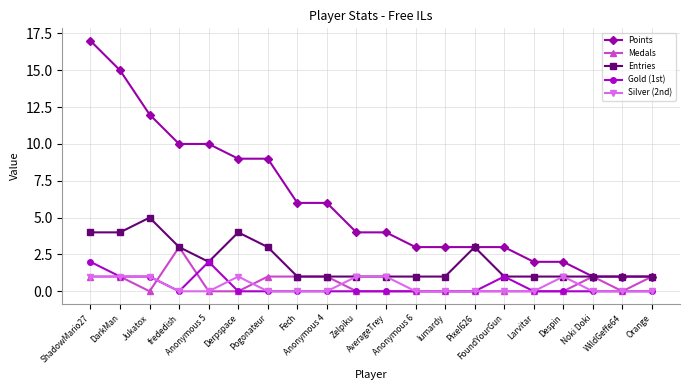

The Silver (2nd) series shows 0 at Orange. True or false?

True